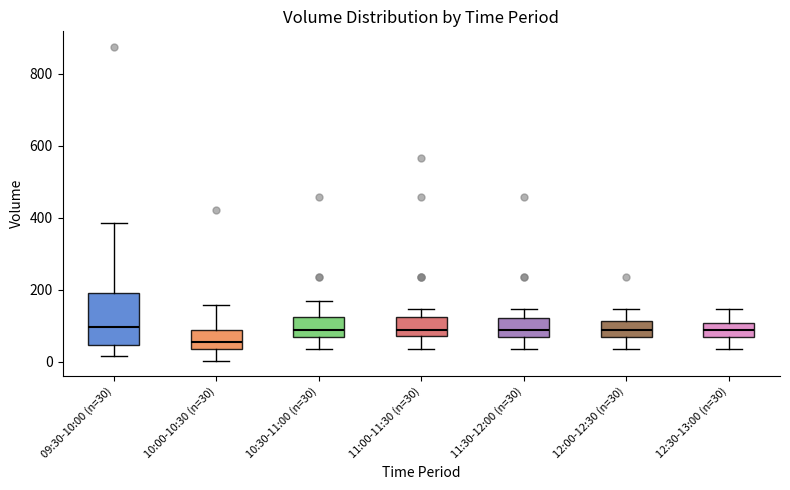

Reading left to right, transcribe this box plot: for each box, give where its median line is, the range the box spans, and where its two whiskers end, as read against the y-axis. The values are not printed on the chart, so give them approximately, as read against the axis.

09:30-10:00 (n=30): median 100, box 40 to 200, whiskers 20 to 380
10:00-10:30 (n=30): median 60, box 40 to 80, whiskers 0 to 160
10:30-11:00 (n=30): median 80, box 60 to 120, whiskers 40 to 160
11:00-11:30 (n=30): median 80, box 60 to 120, whiskers 40 to 140
11:30-12:00 (n=30): median 80, box 60 to 120, whiskers 40 to 140
12:00-12:30 (n=30): median 80, box 60 to 120, whiskers 40 to 140
12:30-13:00 (n=30): median 80, box 60 to 100, whiskers 40 to 140